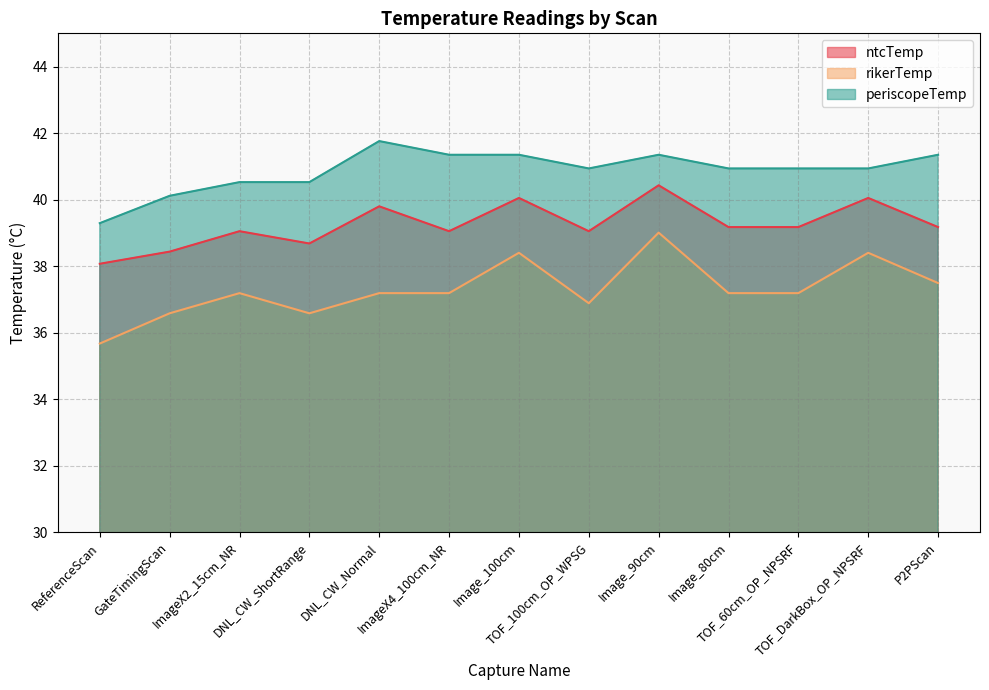

Reading left to right, transcribe all the data shown in this chart.

ntcTemp: 38.1	38.4	39.1	38.7	39.8	39.1	40.1	39.1	40.4	39.2	39.2	40.1	39.2
rikerTemp: 35.7	36.6	37.2	36.6	37.2	37.2	38.4	36.9	39.0	37.2	37.2	38.4	37.5
periscopeTemp: 39.3	40.1	40.5	40.5	41.8	41.3	41.3	40.9	41.3	40.9	40.9	40.9	41.3